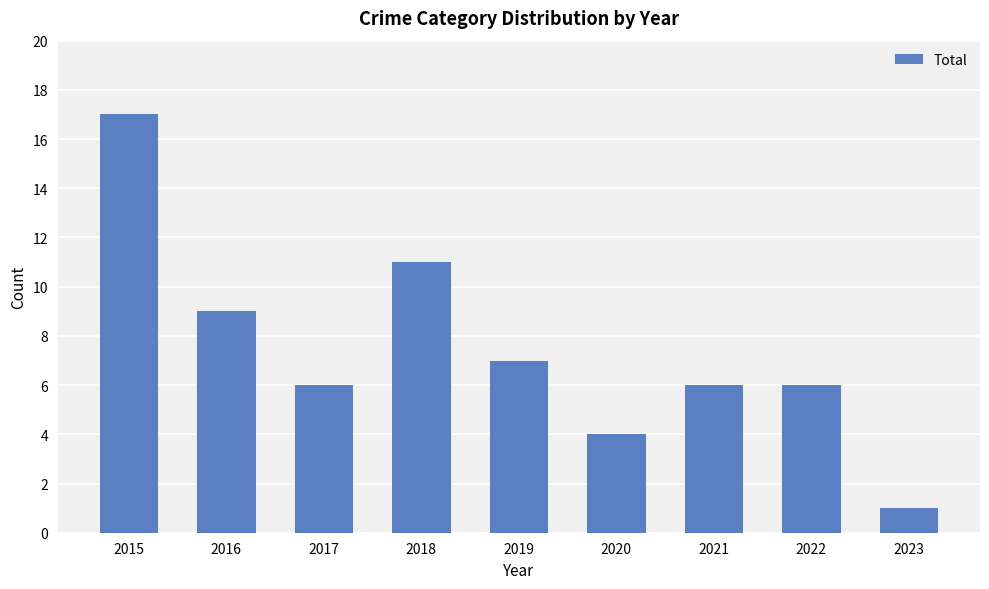

Reading left to right, what are all the values shown in this chart?

2015=17	2016=9	2017=6	2018=11	2019=7	2020=4	2021=6	2022=6	2023=1